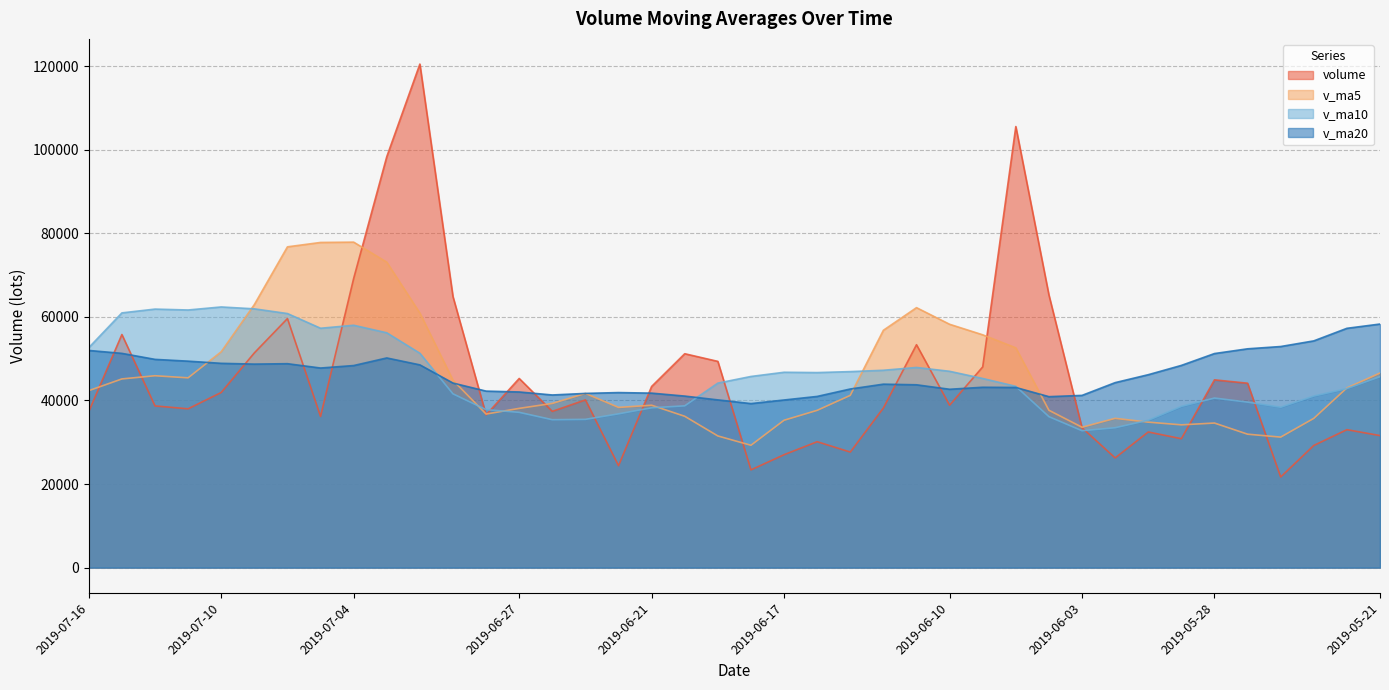

Rank the series by their maximum value, from highest to lowest.

volume, v_ma5, v_ma10, v_ma20